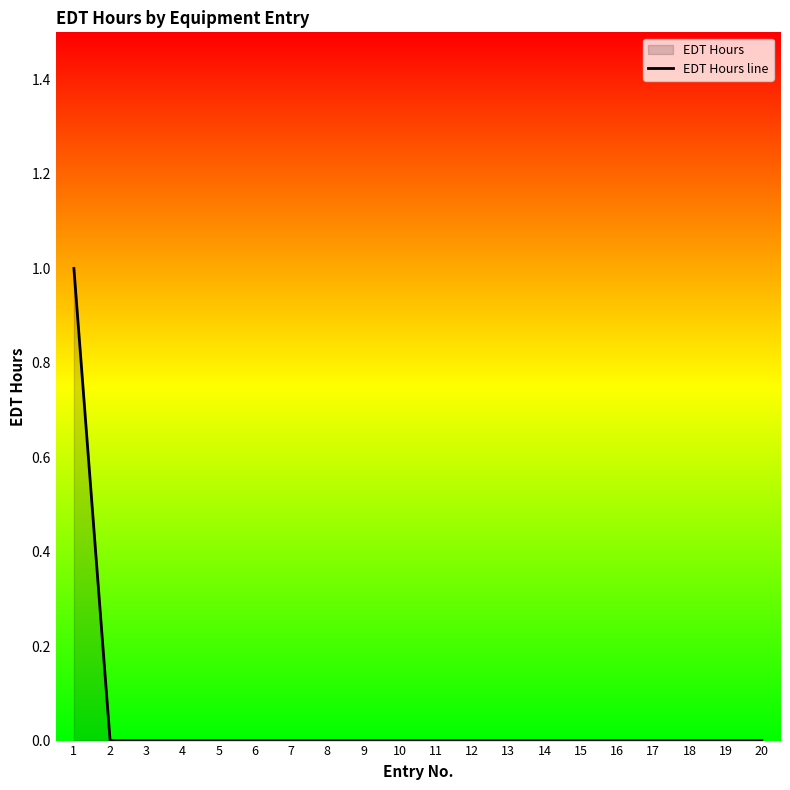

True or false: the data has more than 2 interior local peaks.

False